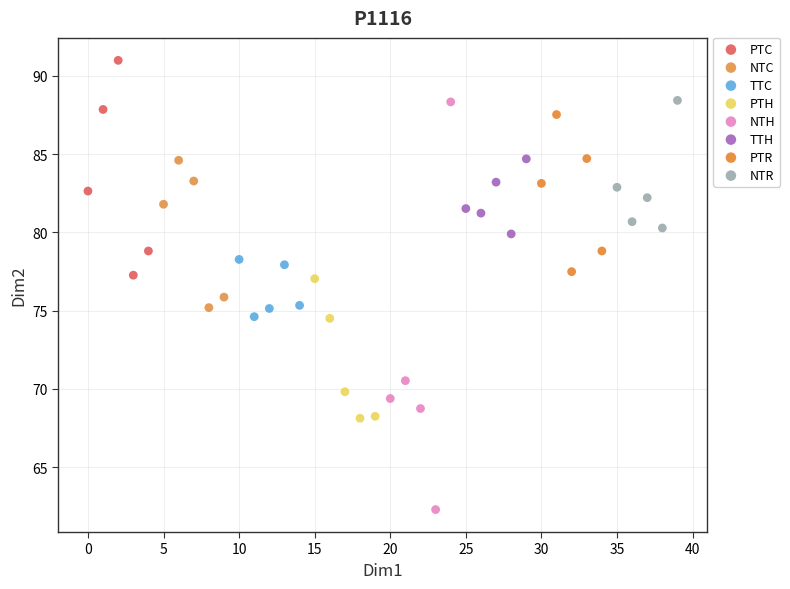

Which series reaches the maximum Y coordinate?

PTC